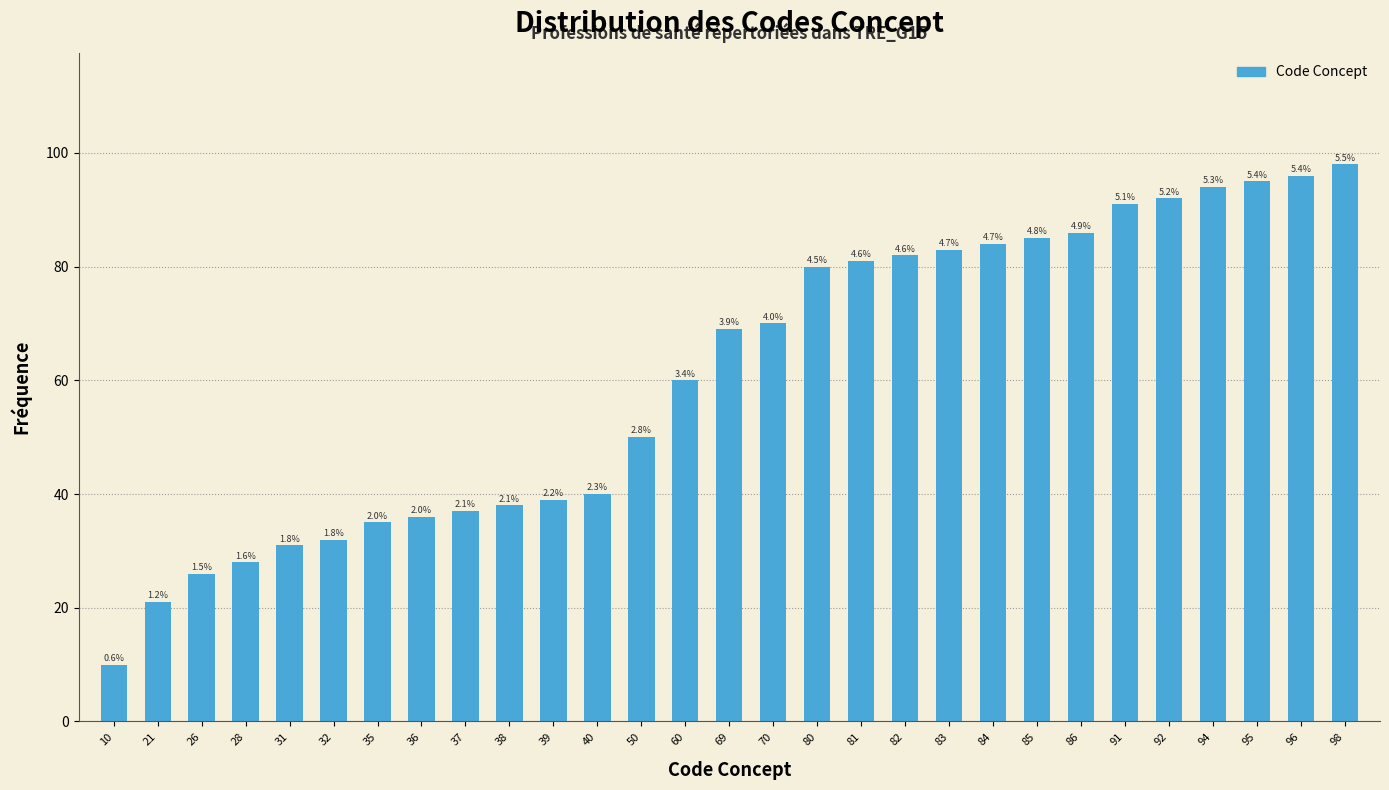

Are the bars horizontal?

No